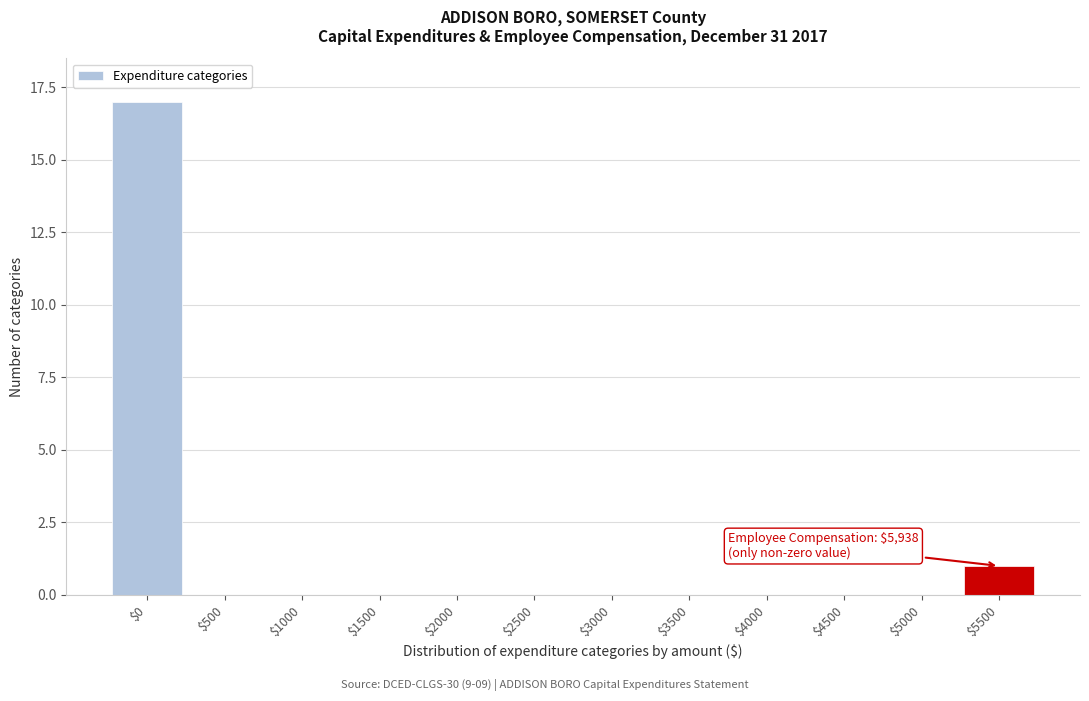

What is the sum of all values?

18